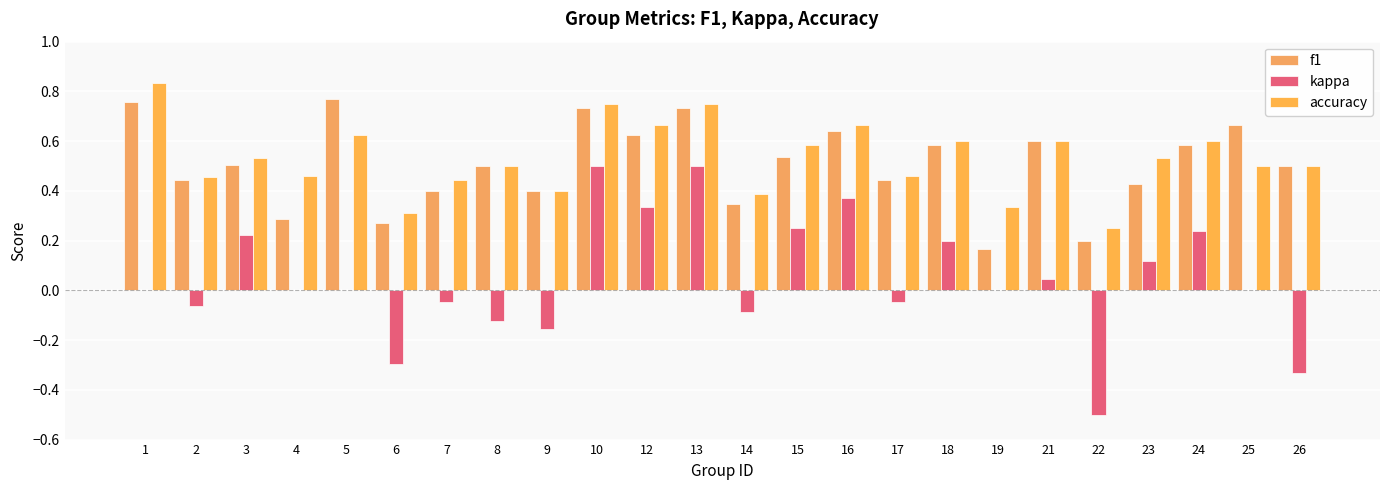

At 21, list the series in order from smallest to largest.

kappa, f1, accuracy